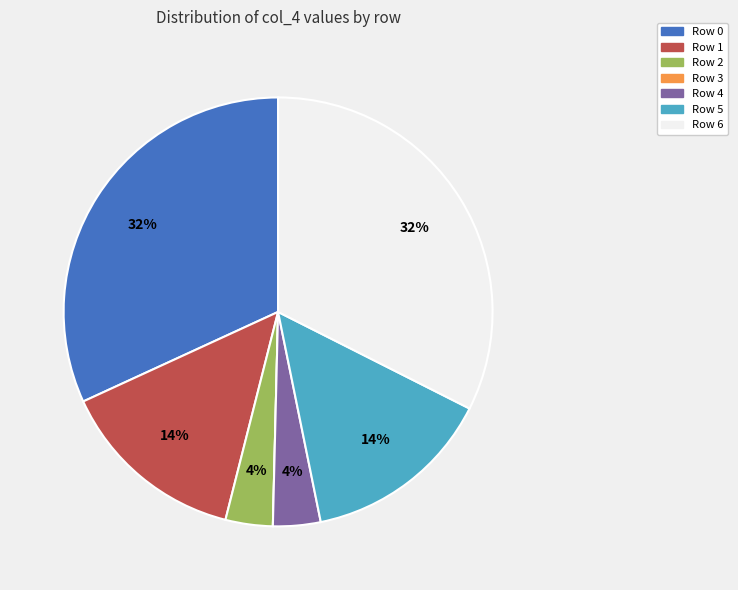

Is it true that Row 2 is 14% of the pie?

False